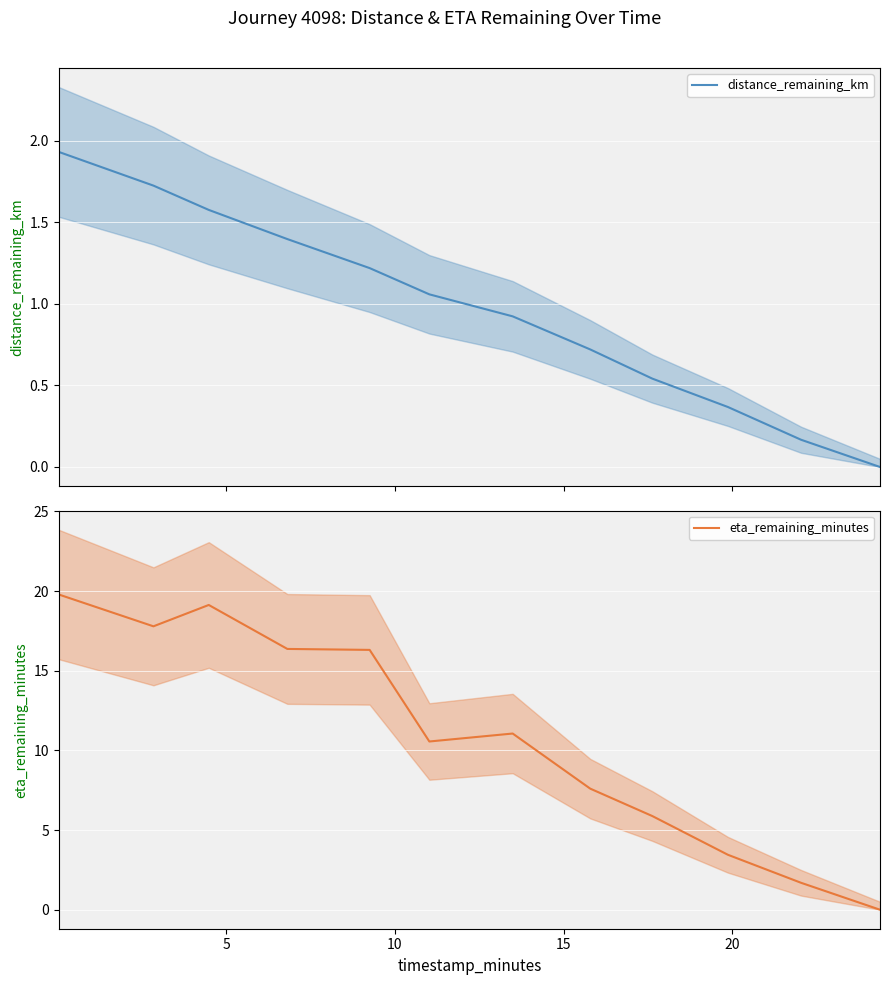

At which label is distance_remaining_km closest to 0?

24.38